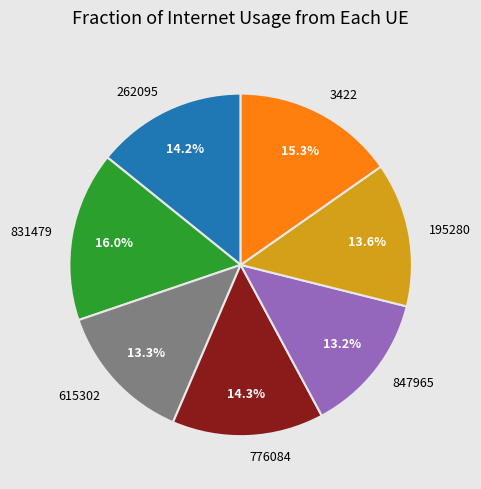

Is there a majority slice in this chart?

No